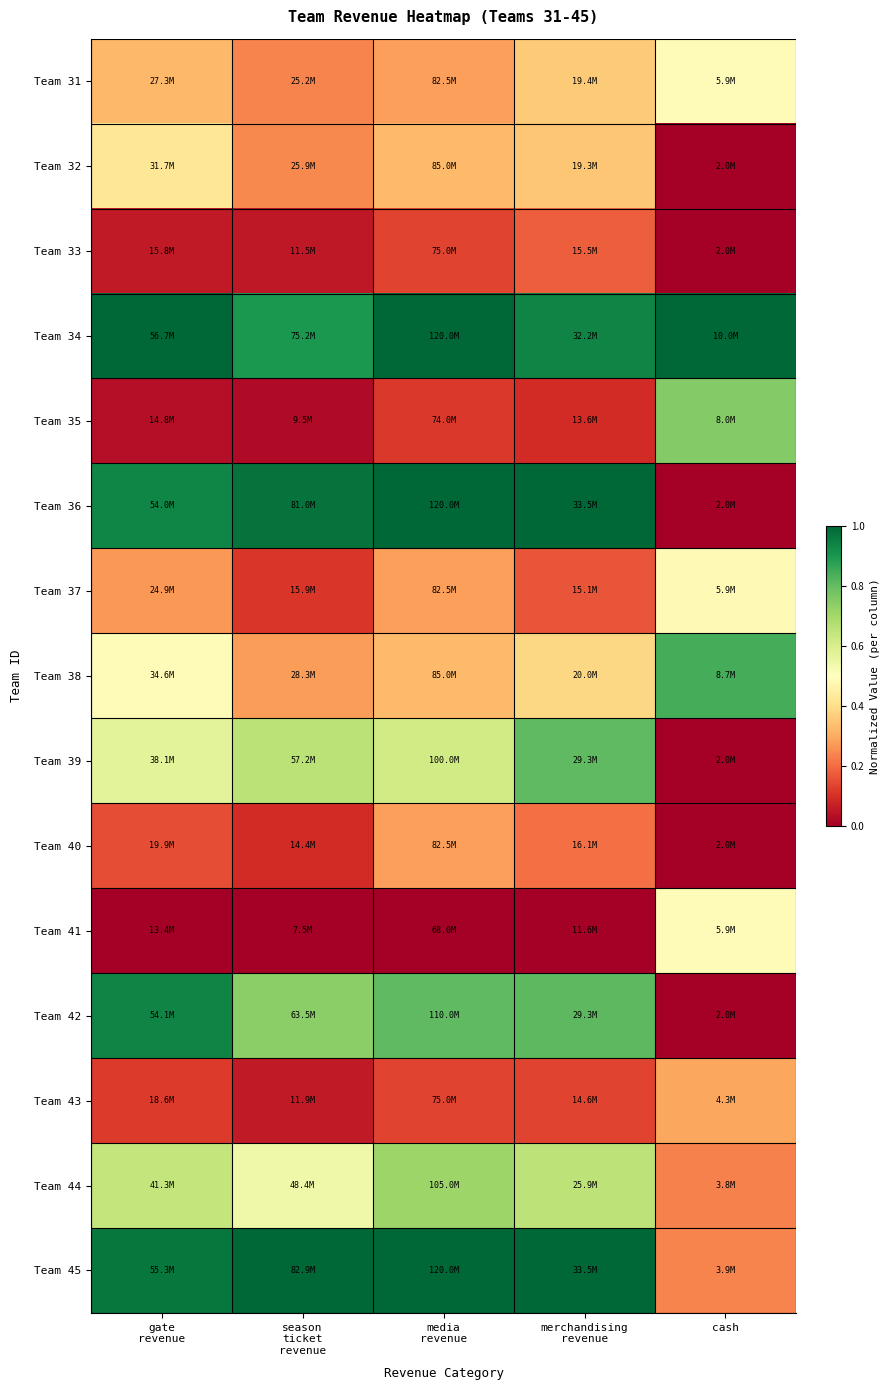

Count the number of categories in the chart.

5